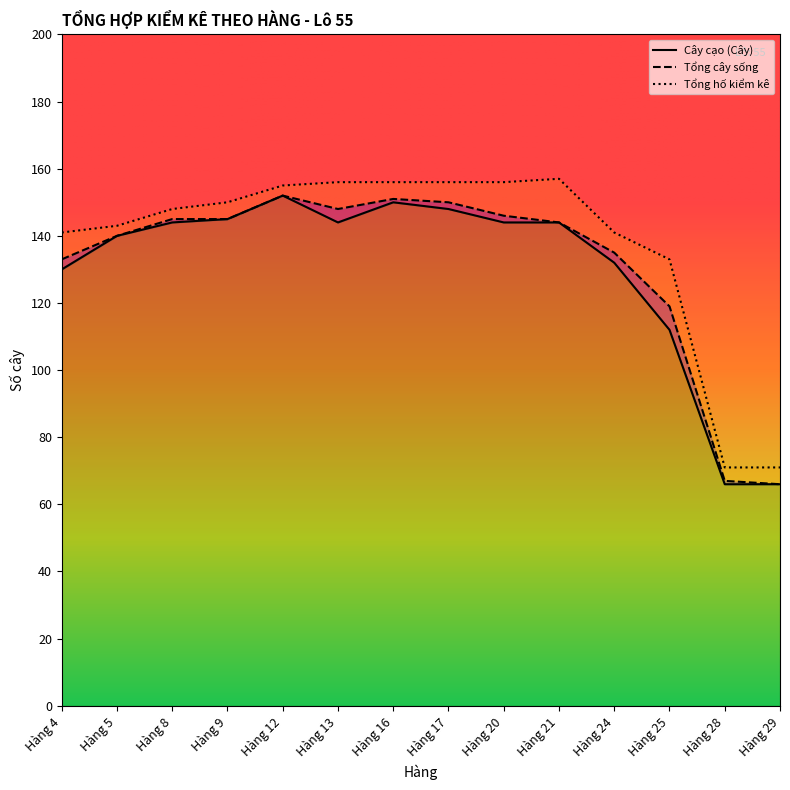

Which series has the largest range (max minus min)?

Cây cạo (Cây)